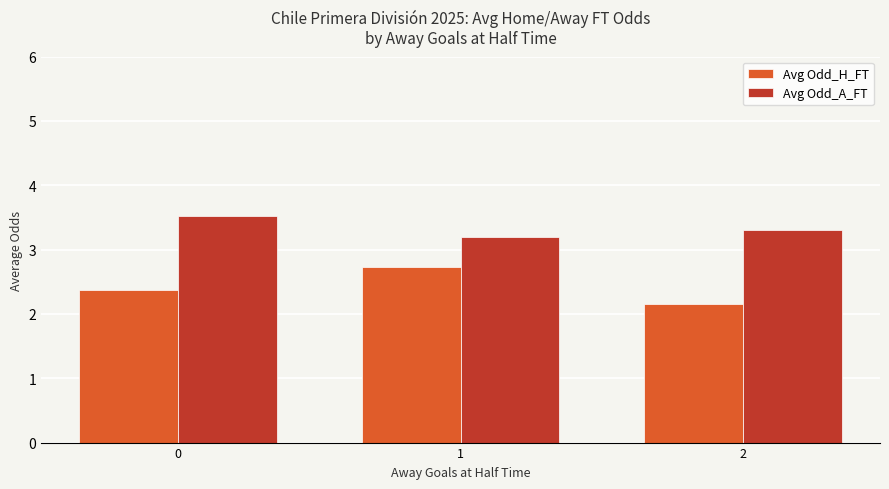

Rank the series by their maximum value, from lowest to highest.

Avg Odd_H_FT, Avg Odd_A_FT